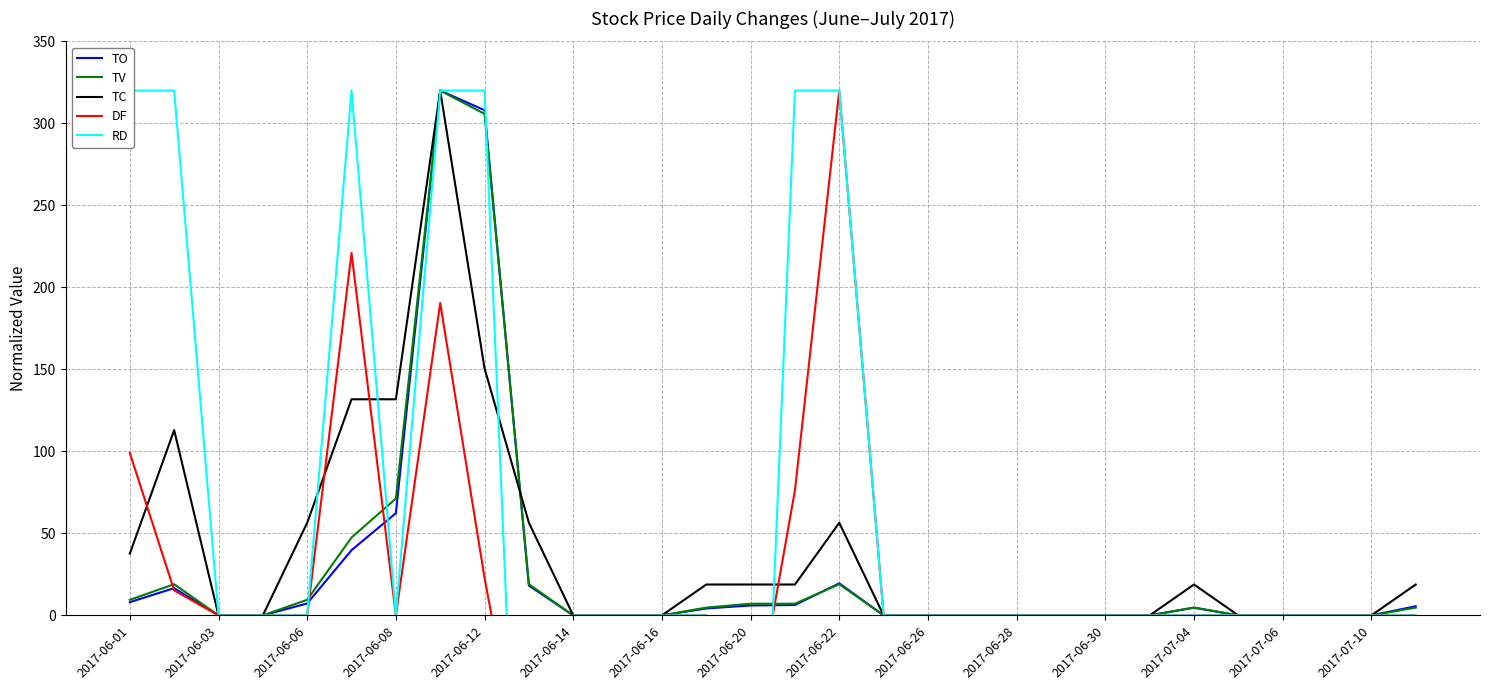

At how many categories does at least one series exceed 210?

7